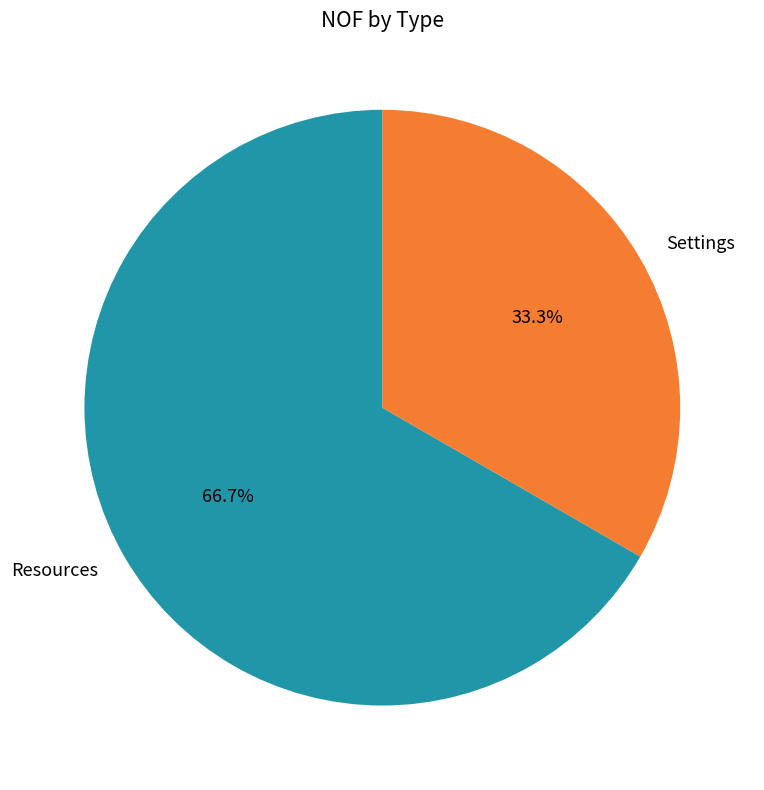

To the nearest percent, what is the difference between the largest and smallest slice percentages?

33%